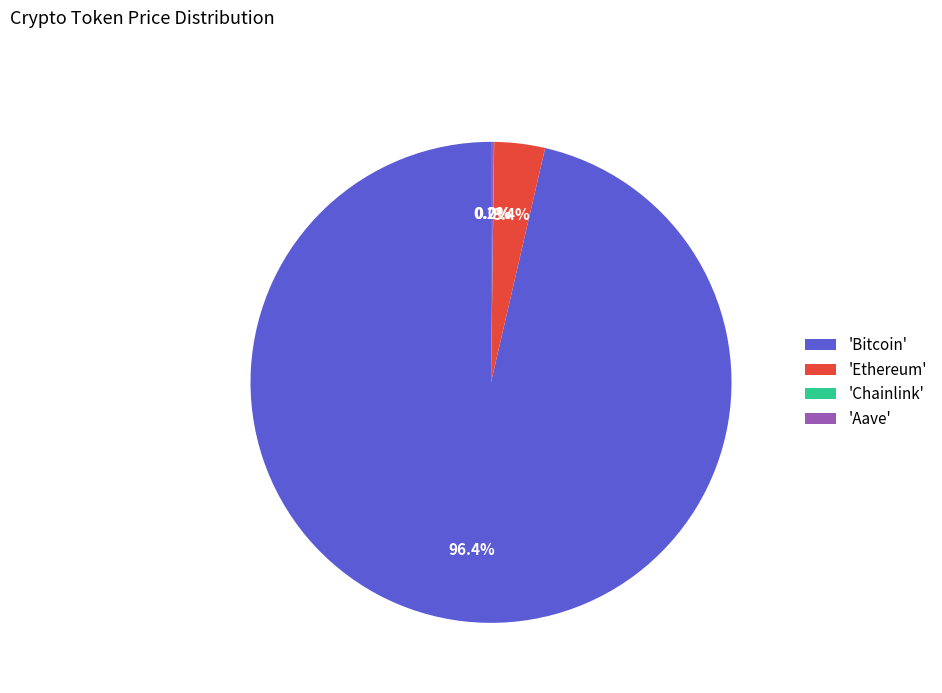

What is the majority slice?

'Bitcoin'